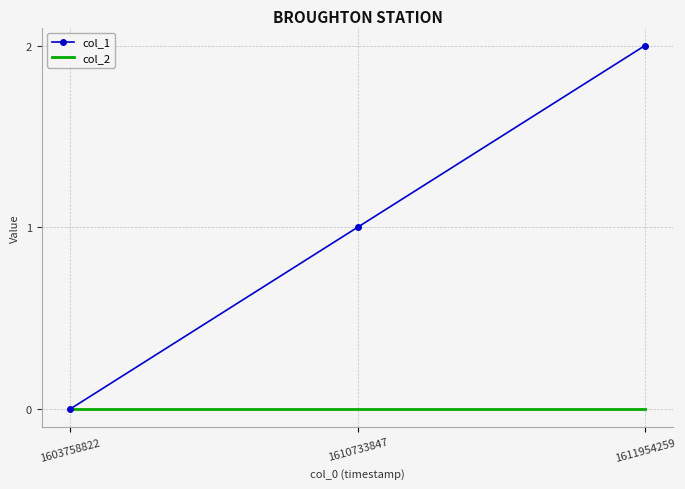

Where is col_1 nearest to the value 1?

1610733847